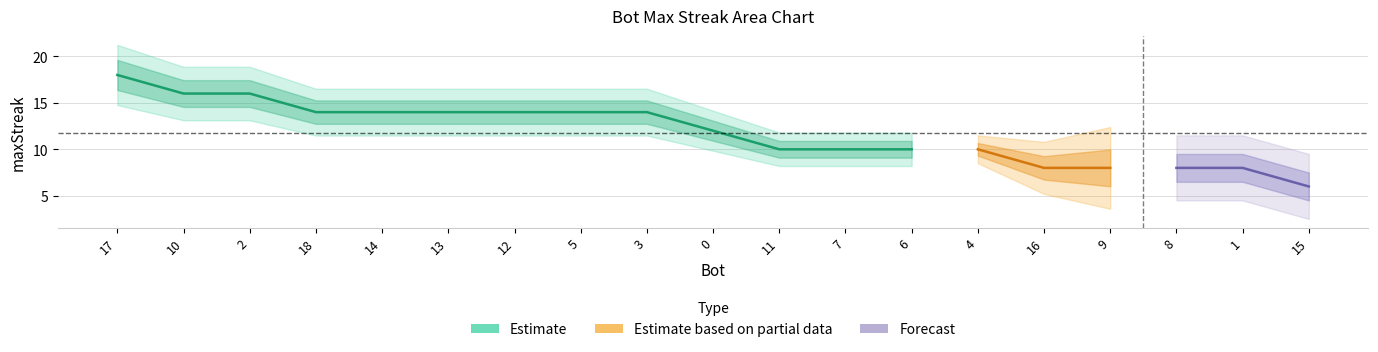

How many values are between 8 and 14?

15